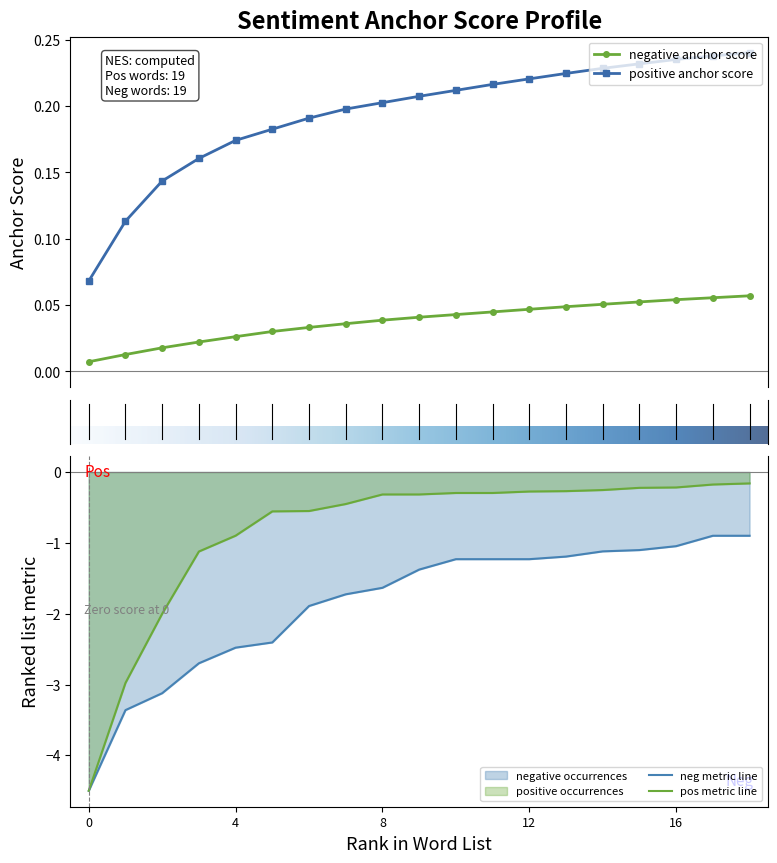

True or false: negative anchor score and positive anchor score cross at least once.

False